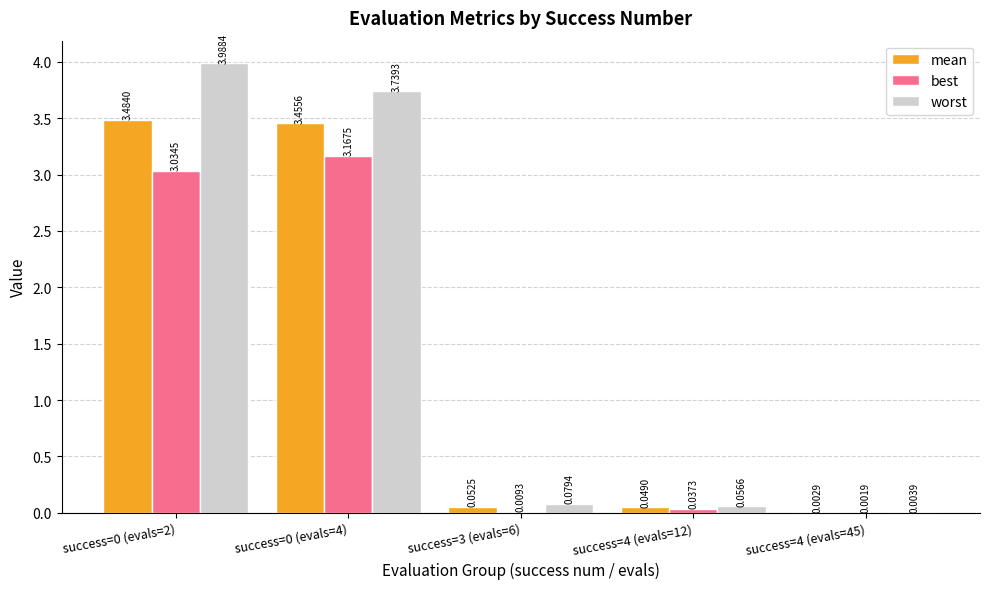

Between success=0 (evals=4) and success=3 (evals=6), which series saw the biggest shift?

worst